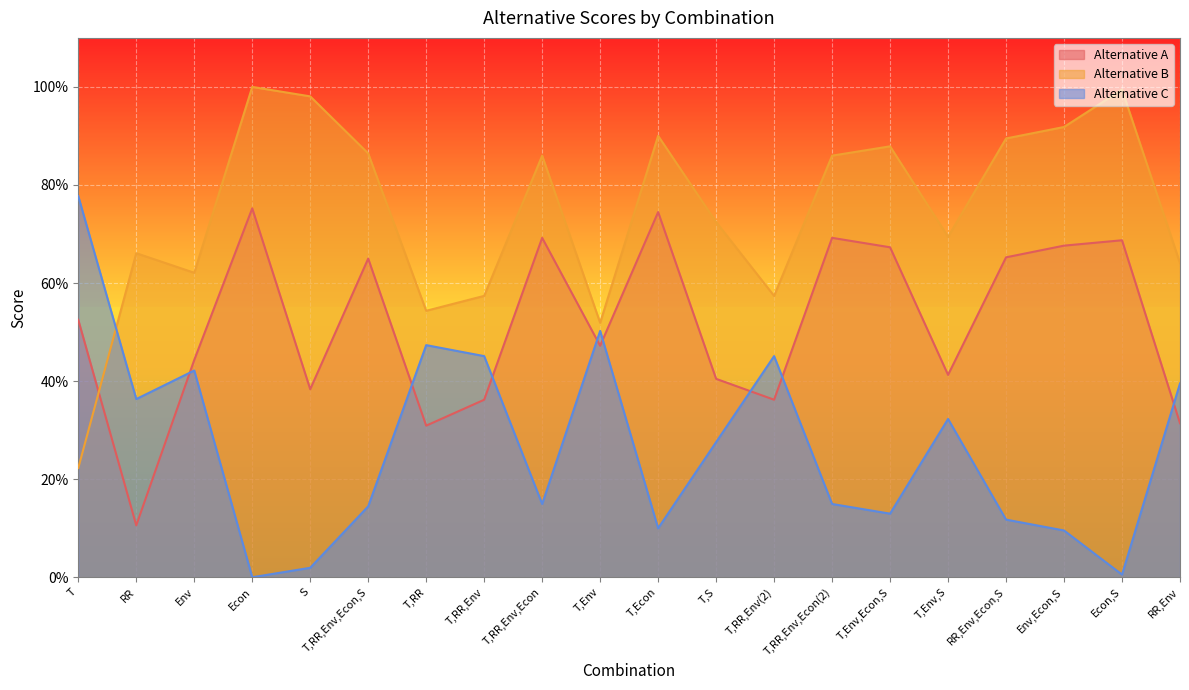

What is the value of the Alternative C point at the 8th from the left?

0.5